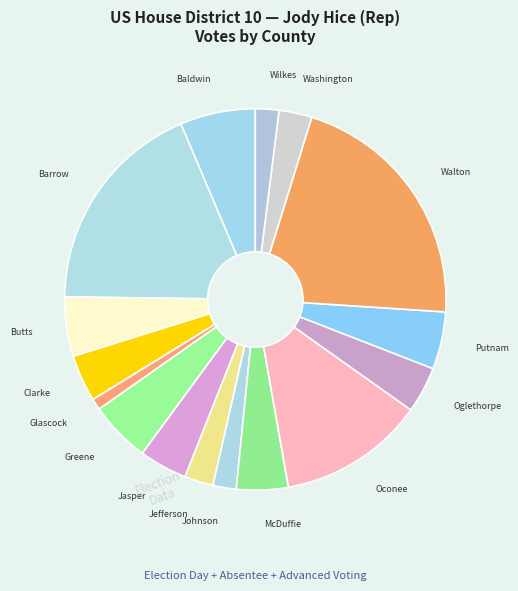

Which category has the smallest portion of the pie?

Glascock